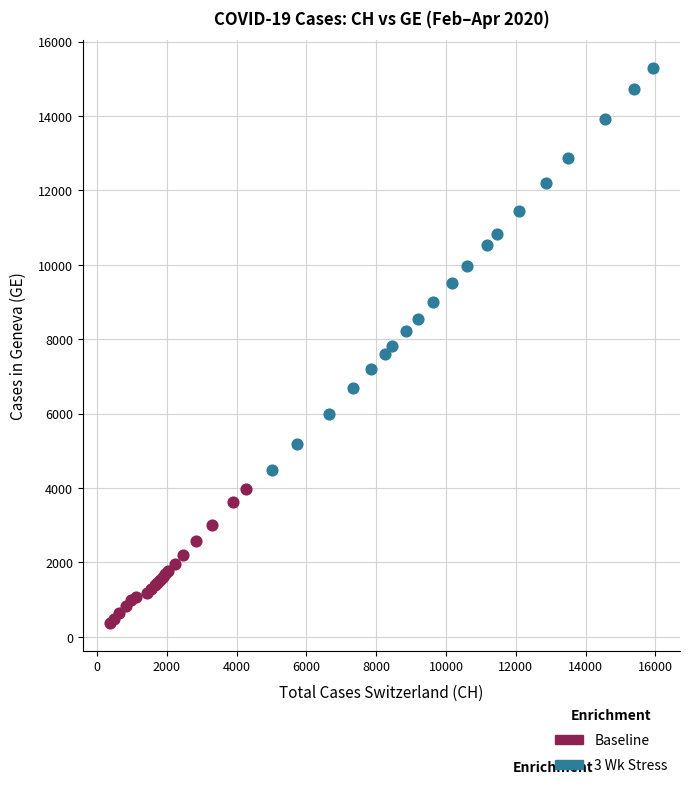

Which series has the largest Y range (max minus min)?

3 Wk Stress